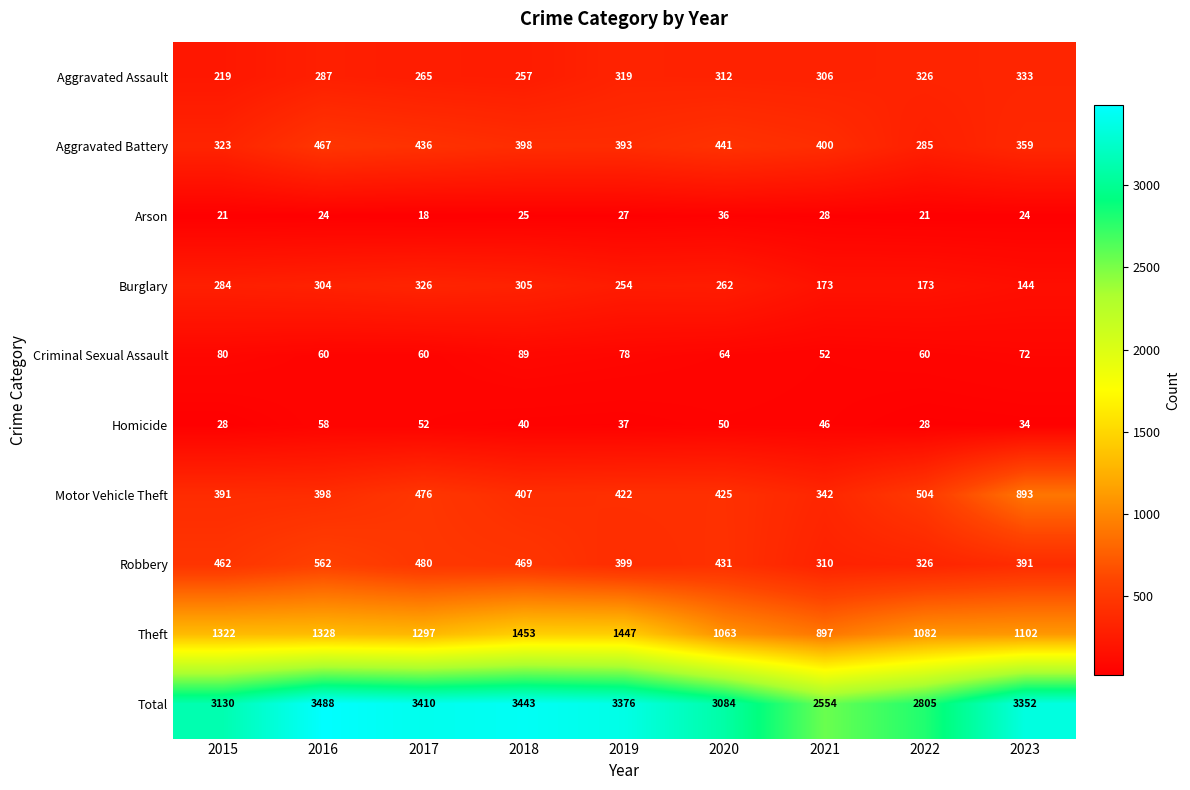

At how many categories does at least one series exceed 1834?

9